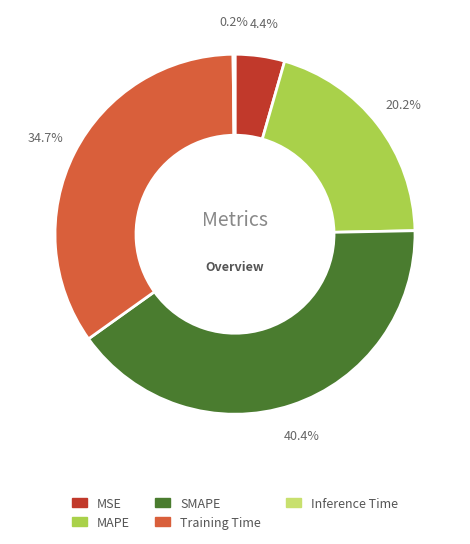

Does any single category account for the majority?

No